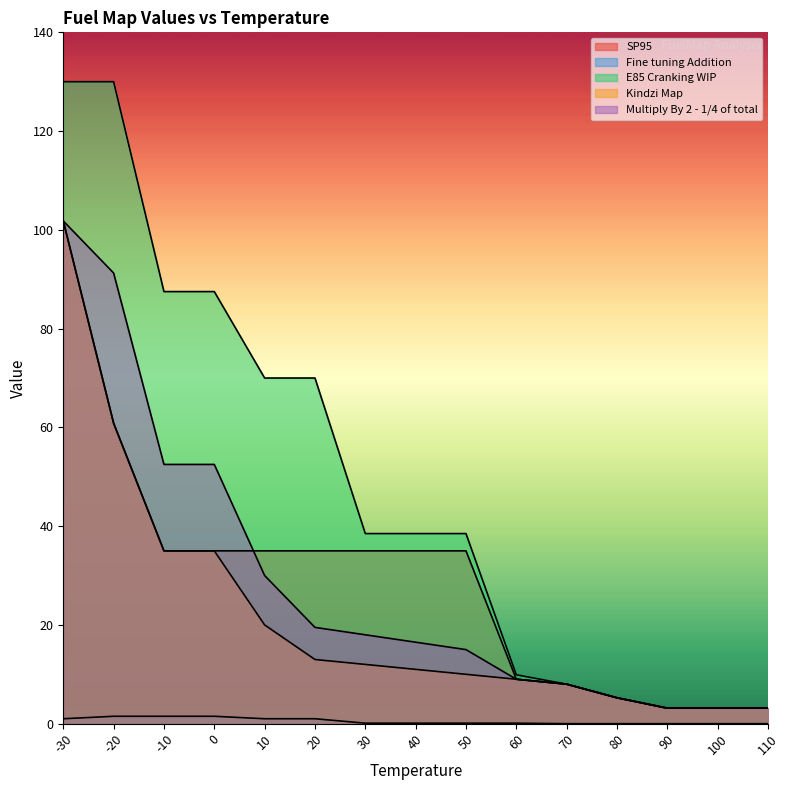

List the labels in order of E85 Cranking WIP value, largest first.

-30, -20, -10, 0, 10, 20, 30, 40, 50, 60, 70, 80, 90, 100, 110